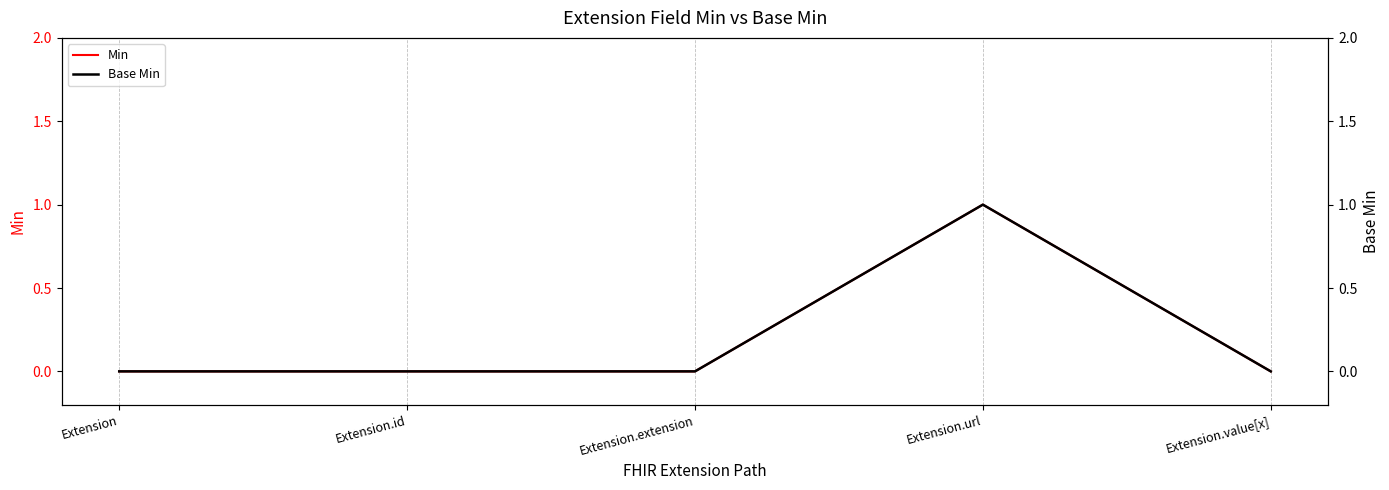

At how many categories does at least one series exceed 0?

1